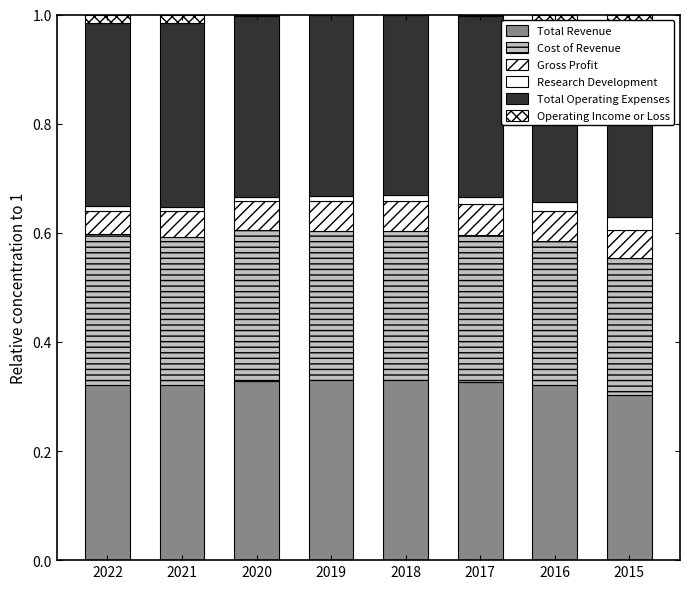

What are all the series names shown in the legend?

Total Revenue, Cost of Revenue, Gross Profit, Research Development, Total Operating Expenses, Operating Income or Loss